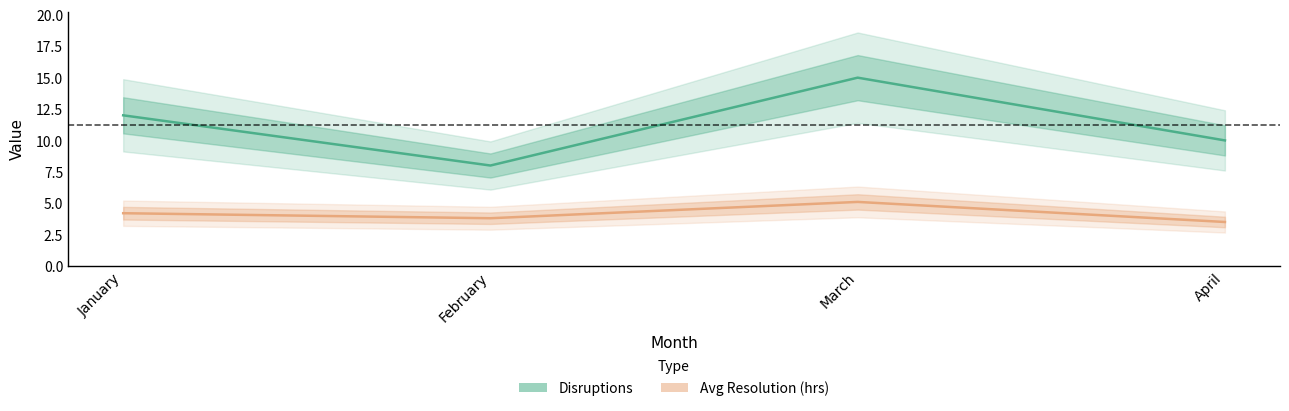

What are all the series names shown in the legend?

Disruptions, Avg Resolution (hrs)